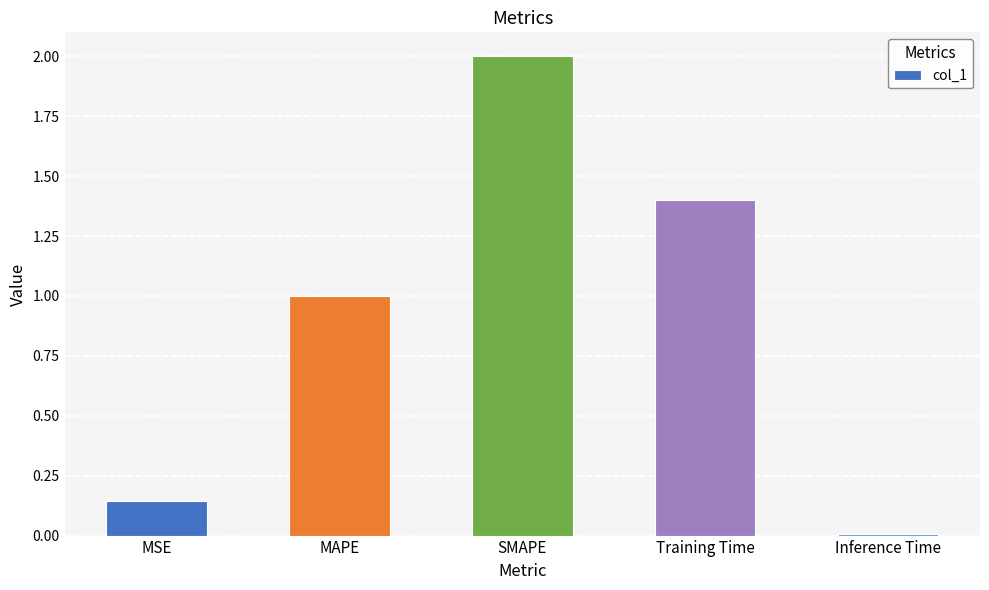

Where is the data nearest to the value 1?

MAPE